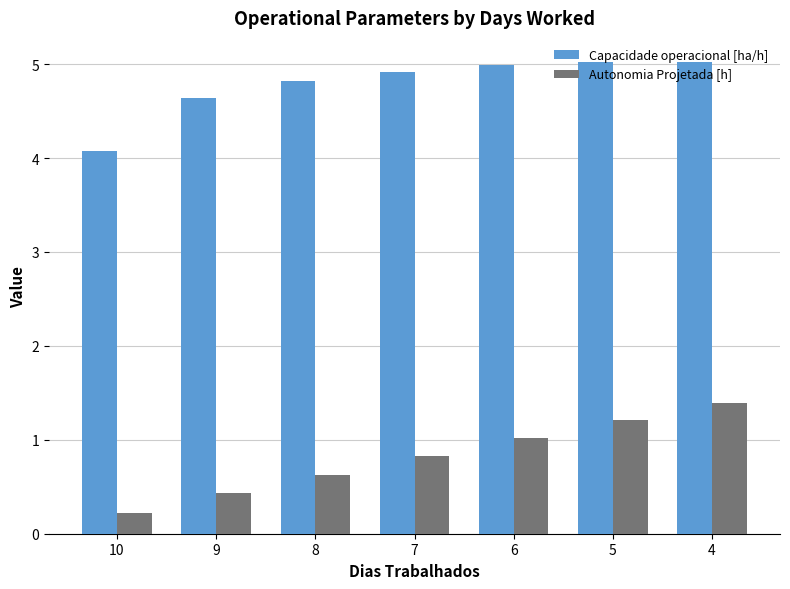

Which series has the widest spread of values?

Autonomia Projetada [h]